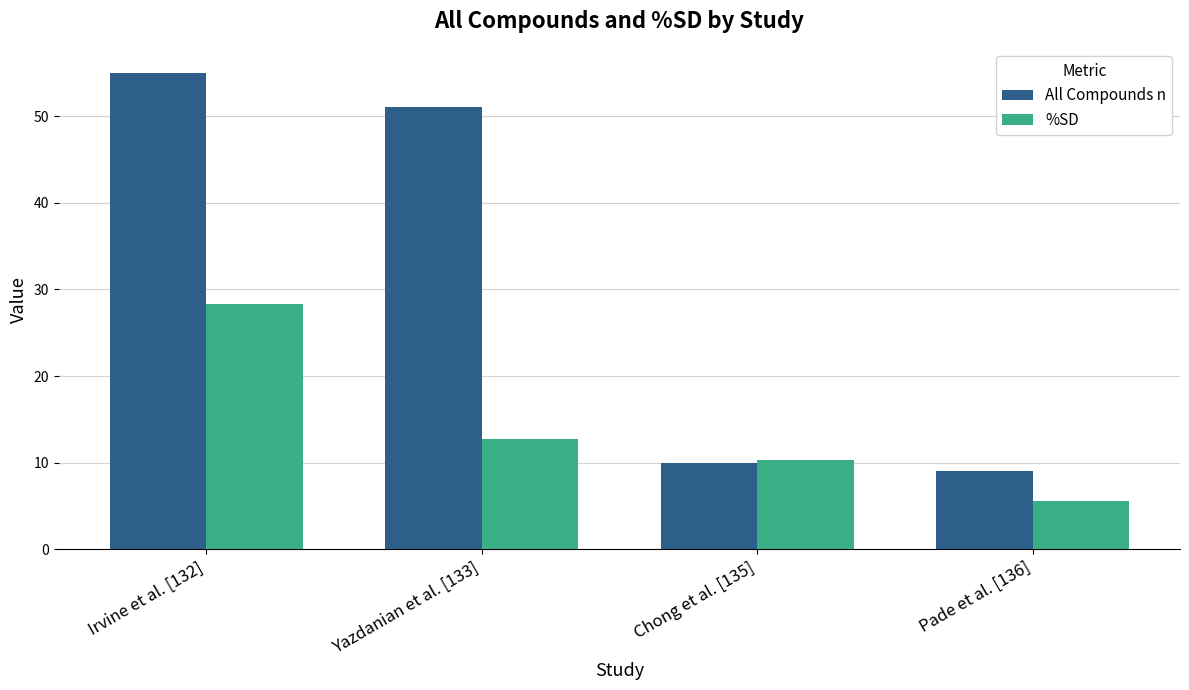

What is the sum of the All Compounds n values at Chong et al. [135] and Yazdanian et al. [133]?

61.0